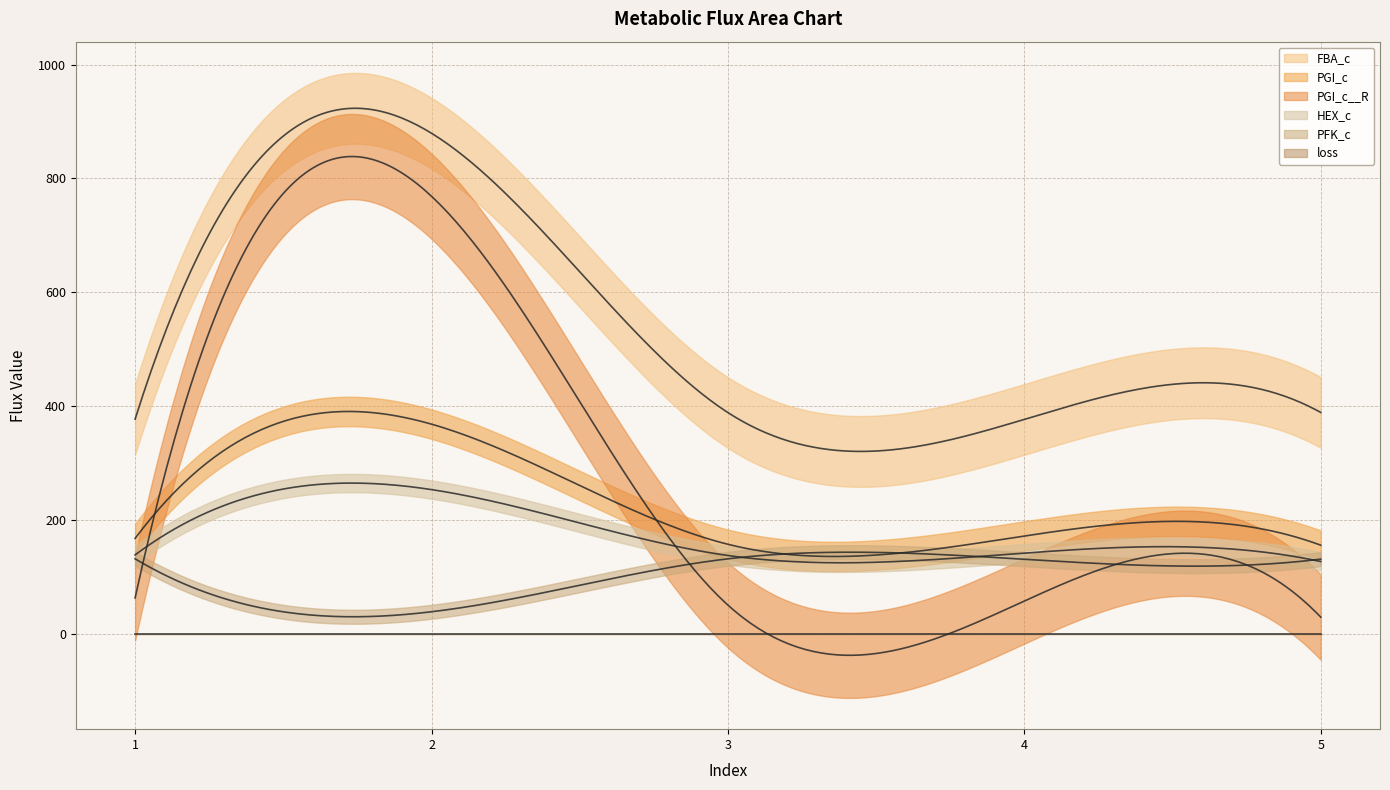

What is the sum of all PGI_c values?

1022.3